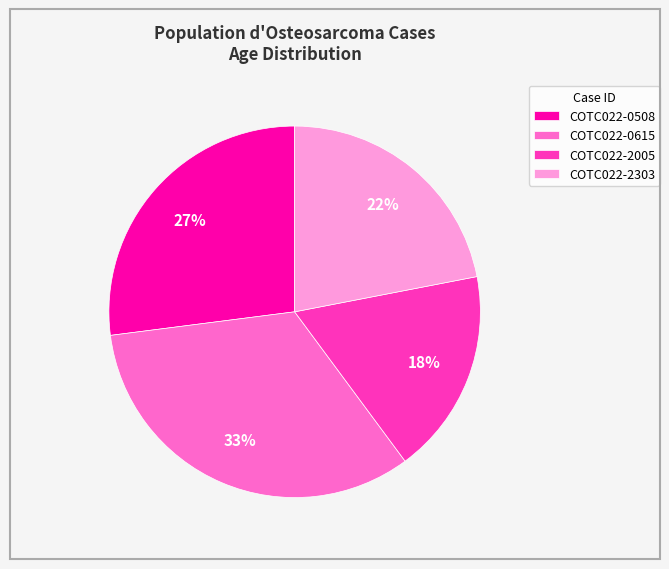

What percentage is the COTC022-0615 slice, to the nearest percent?

33%